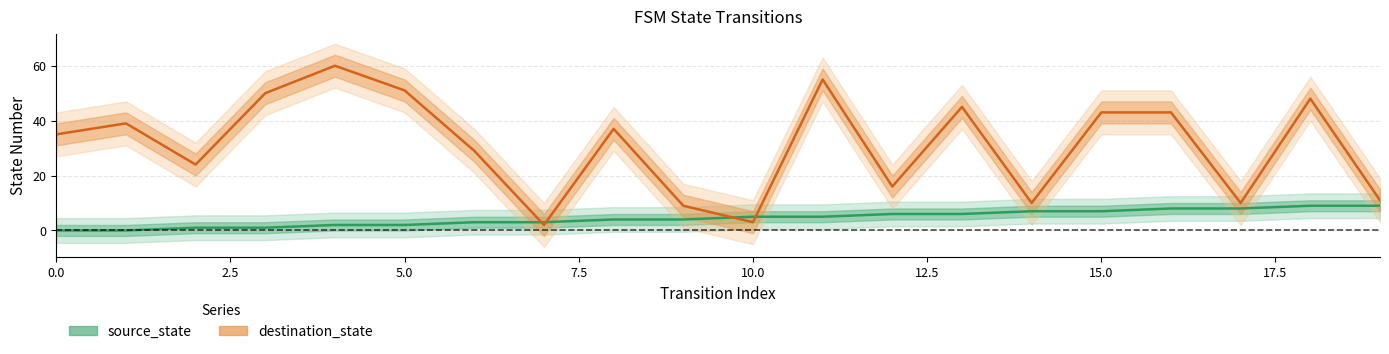

What is the difference between the highest and lowest values at 17?

2